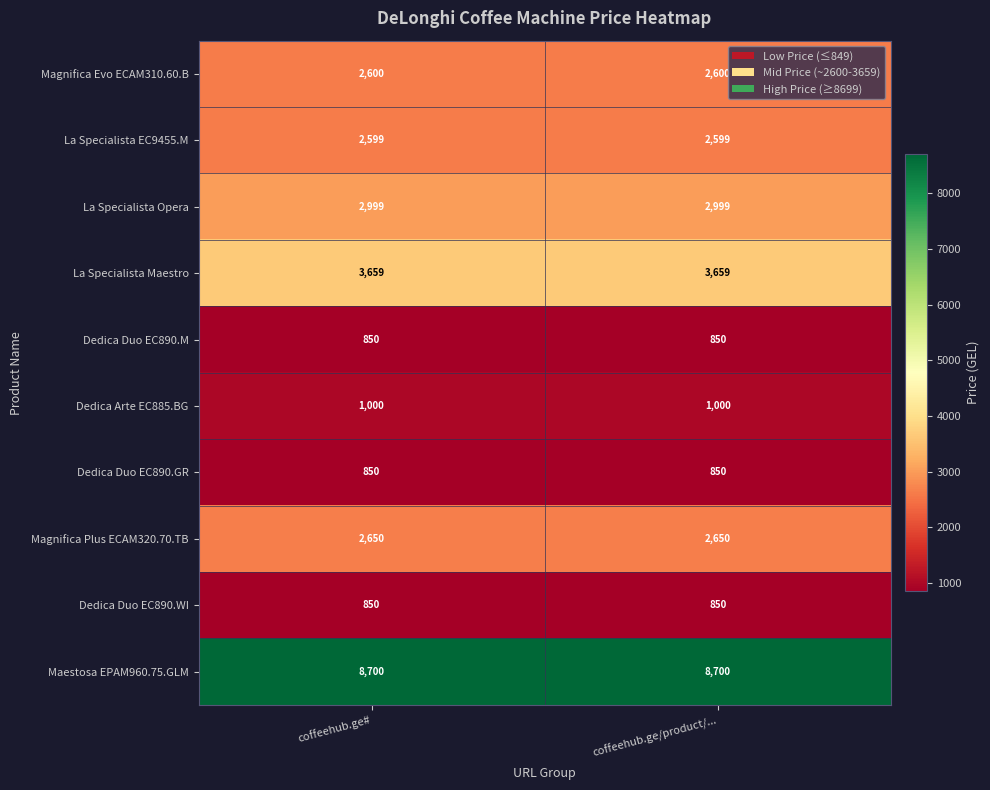

Reading left to right, extract all data points from this chart.

Magnifica Evo ECAM310.60.B: coffeehub.ge#=2600	coffeehub.ge/product/...=2600
La Specialista EC9455.M: coffeehub.ge#=2599	coffeehub.ge/product/...=2599
La Specialista Opera: coffeehub.ge#=2999	coffeehub.ge/product/...=2999
La Specialista Maestro: coffeehub.ge#=3659	coffeehub.ge/product/...=3659
Dedica Duo EC890.M: coffeehub.ge#=850	coffeehub.ge/product/...=850
Dedica Arte EC885.BG: coffeehub.ge#=1000	coffeehub.ge/product/...=1000
Dedica Duo EC890.GR: coffeehub.ge#=850	coffeehub.ge/product/...=850
Magnifica Plus ECAM320.70.TB: coffeehub.ge#=2650	coffeehub.ge/product/...=2650
Dedica Duo EC890.WI: coffeehub.ge#=850	coffeehub.ge/product/...=850
Maestosa EPAM960.75.GLM: coffeehub.ge#=8700	coffeehub.ge/product/...=8700